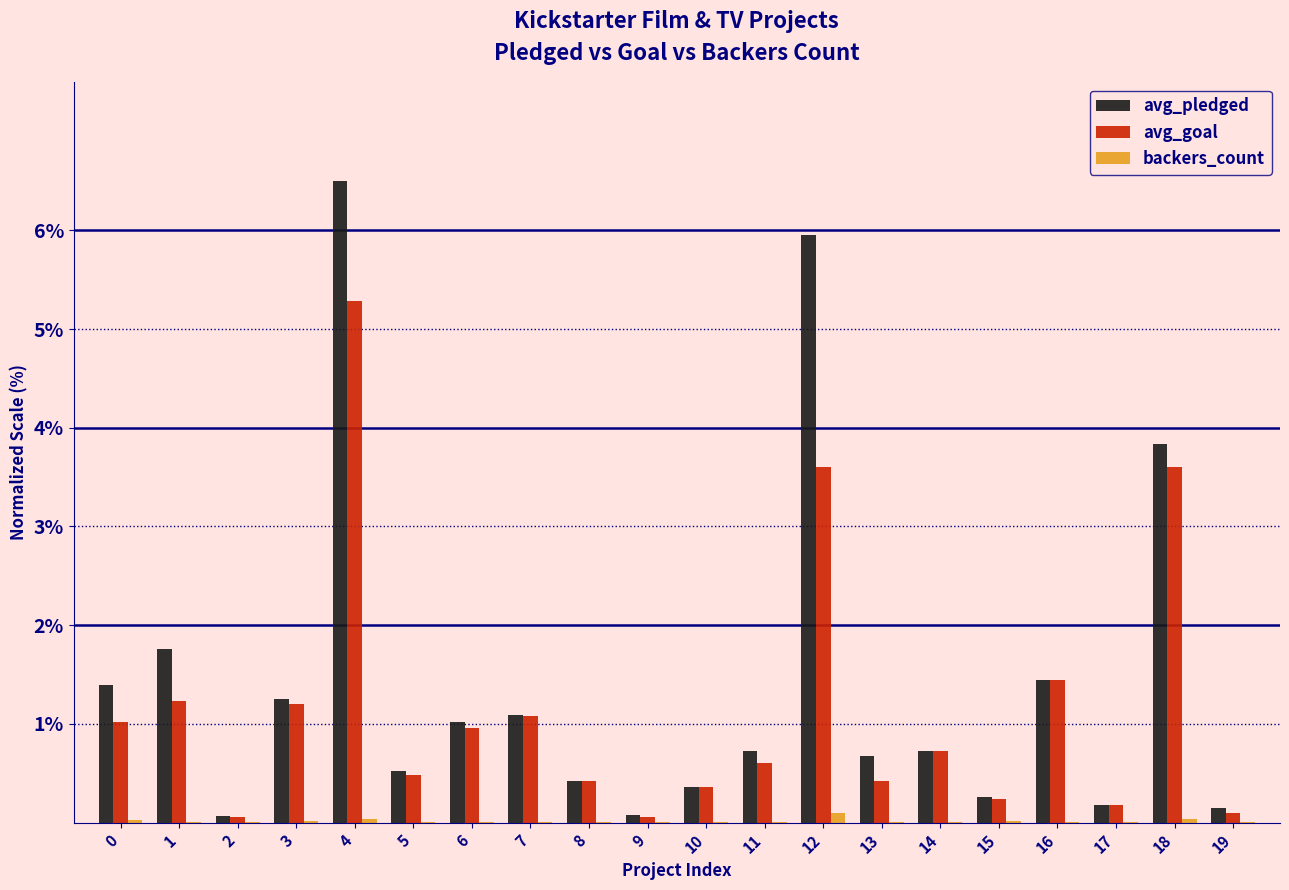

Count the number of data series in this chart.

3